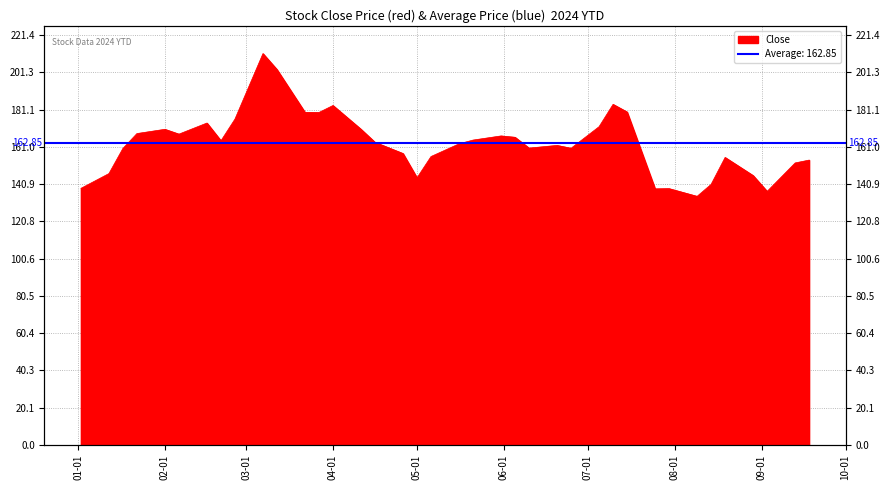

At which label does the data first exceed 163?

2024-01-22